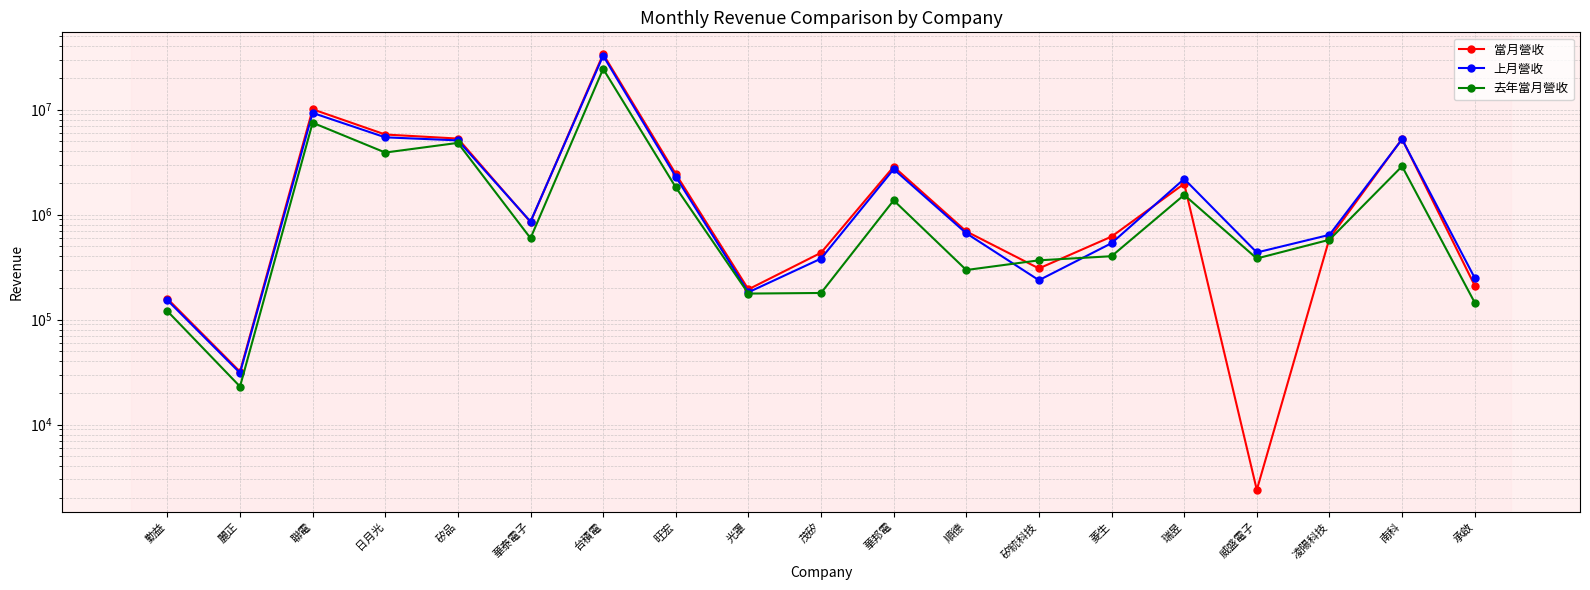

How many data points in 去年當月營收 are above 576816?

9